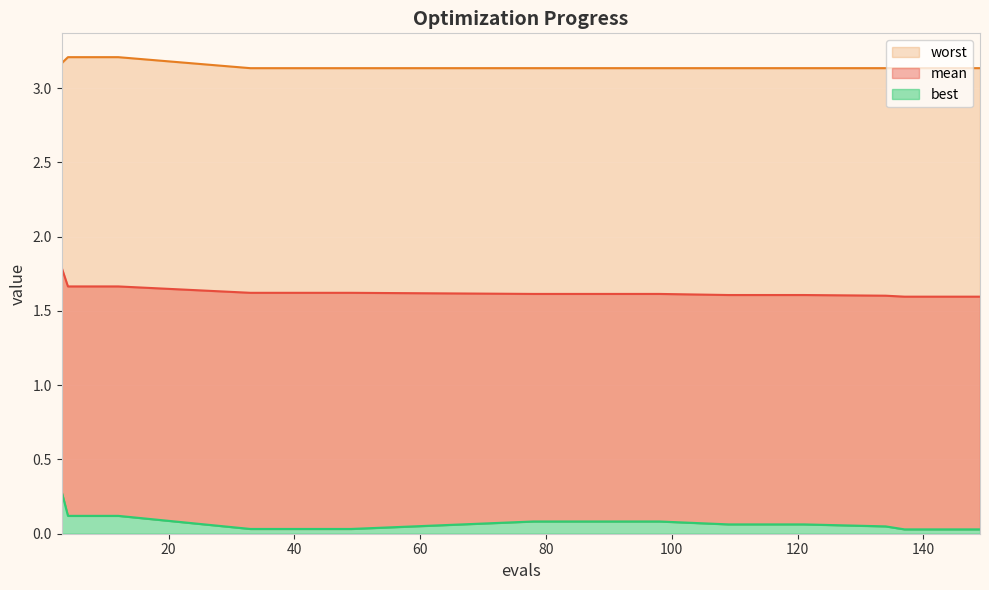

True or false: best has a value of 0.0 at 137.

True